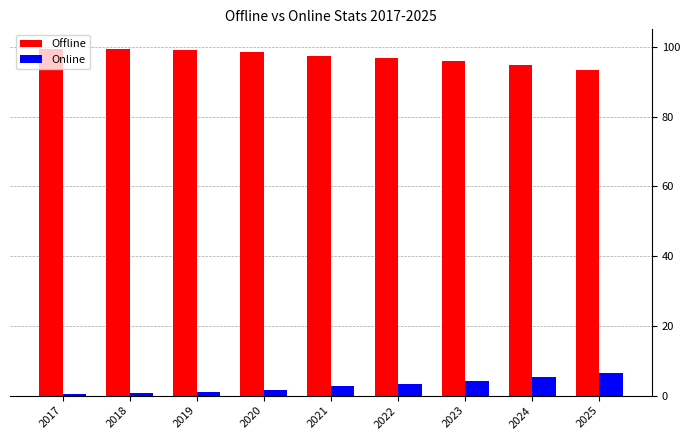

Rank the series at 2022 from highest to lowest value.

Offline, Online